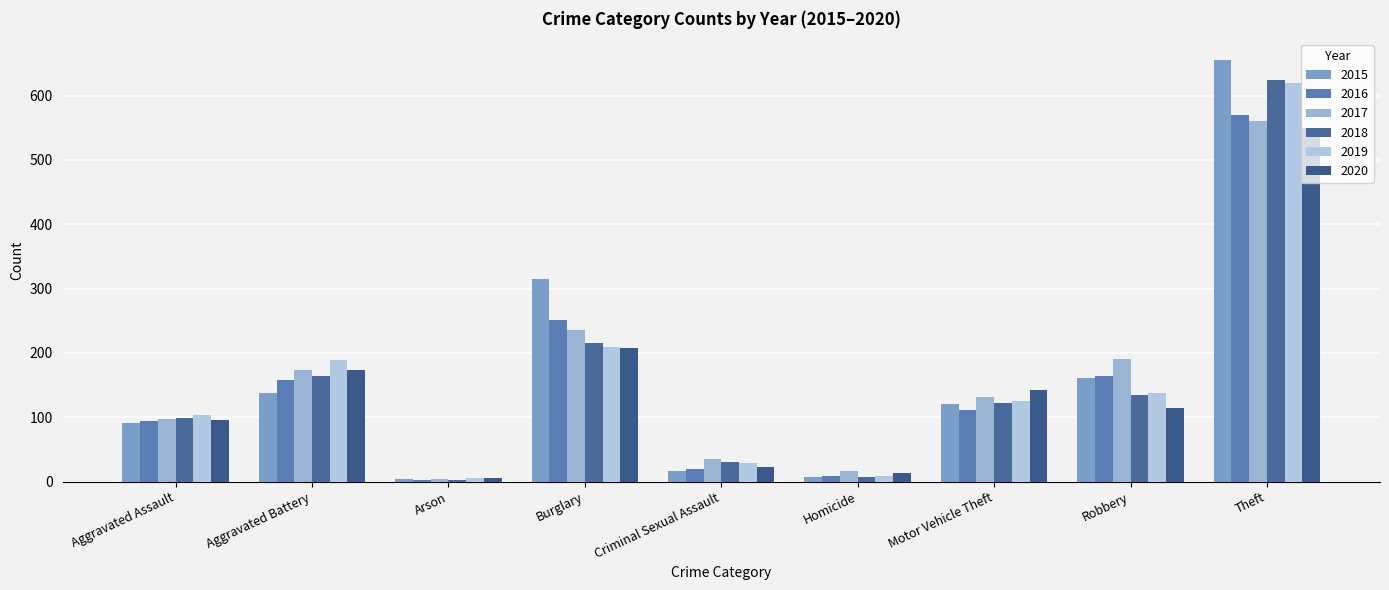

Reading right to left, list all the values displayed in this chart.

2015: 656	161	121	7	16	315	4	137	91
2016: 569	164	111	9	19	251	2	158	94
2017: 560	191	131	16	35	235	4	173	98
2018: 624	135	122	7	30	215	3	164	99
2019: 619	138	125	9	29	209	6	189	103
2020: 550	115	142	14	23	208	6	173	96